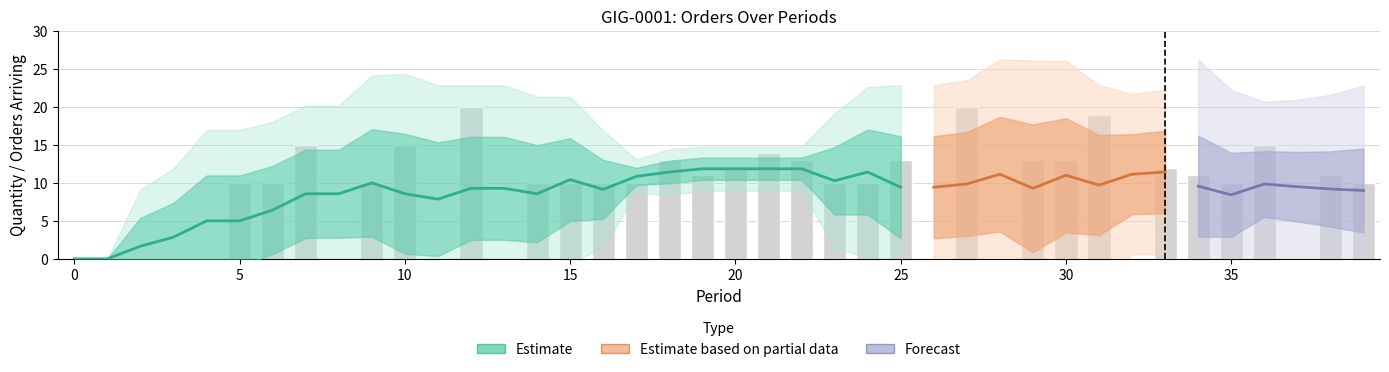

The chart shows a value of 15 at 36. True or false?

True